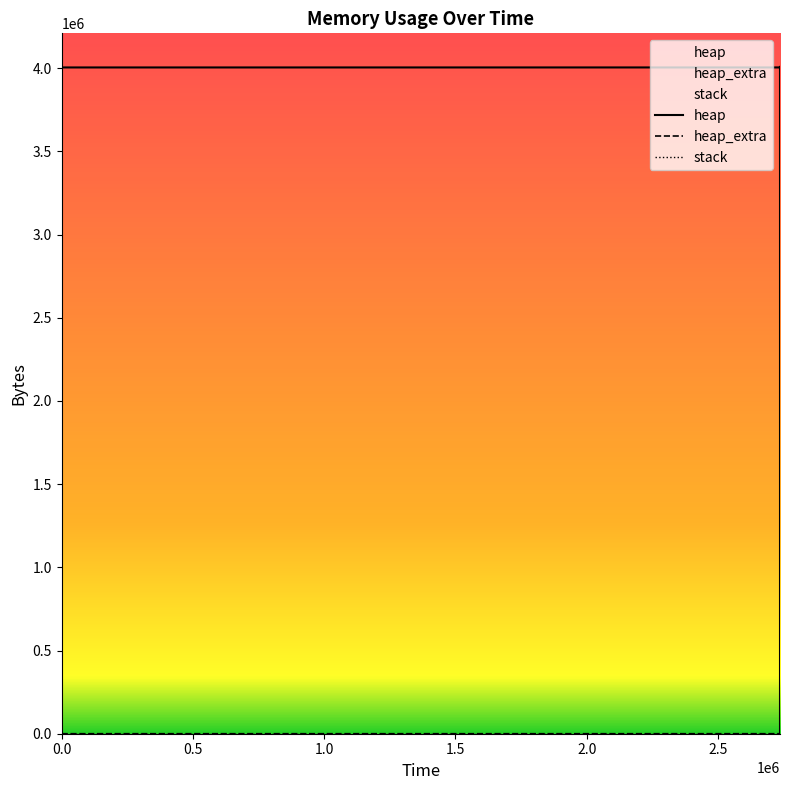

The value of heap_extra at 336 is 51. True or false?

False